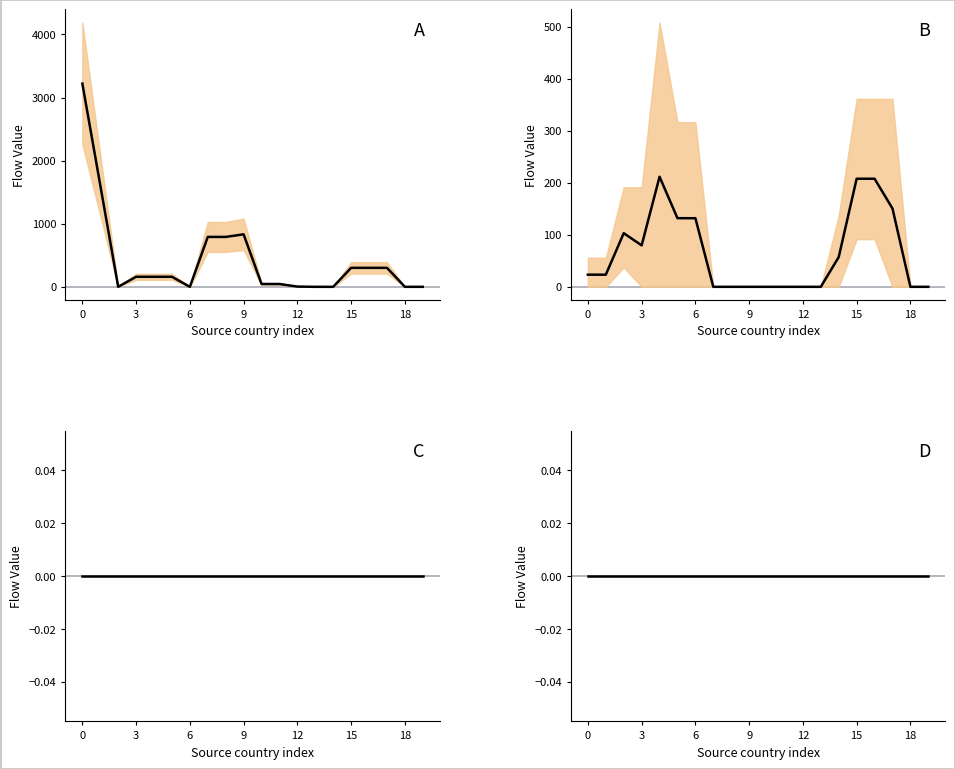

At how many categories does at least one series exceed 1859?

1